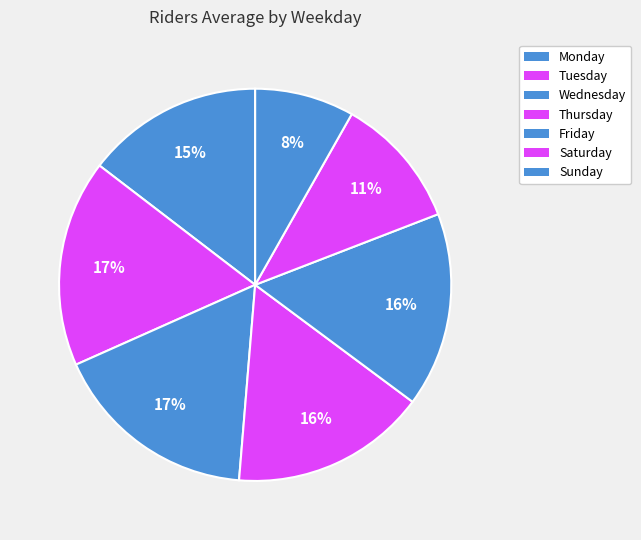

How many slices are in this pie chart?

7